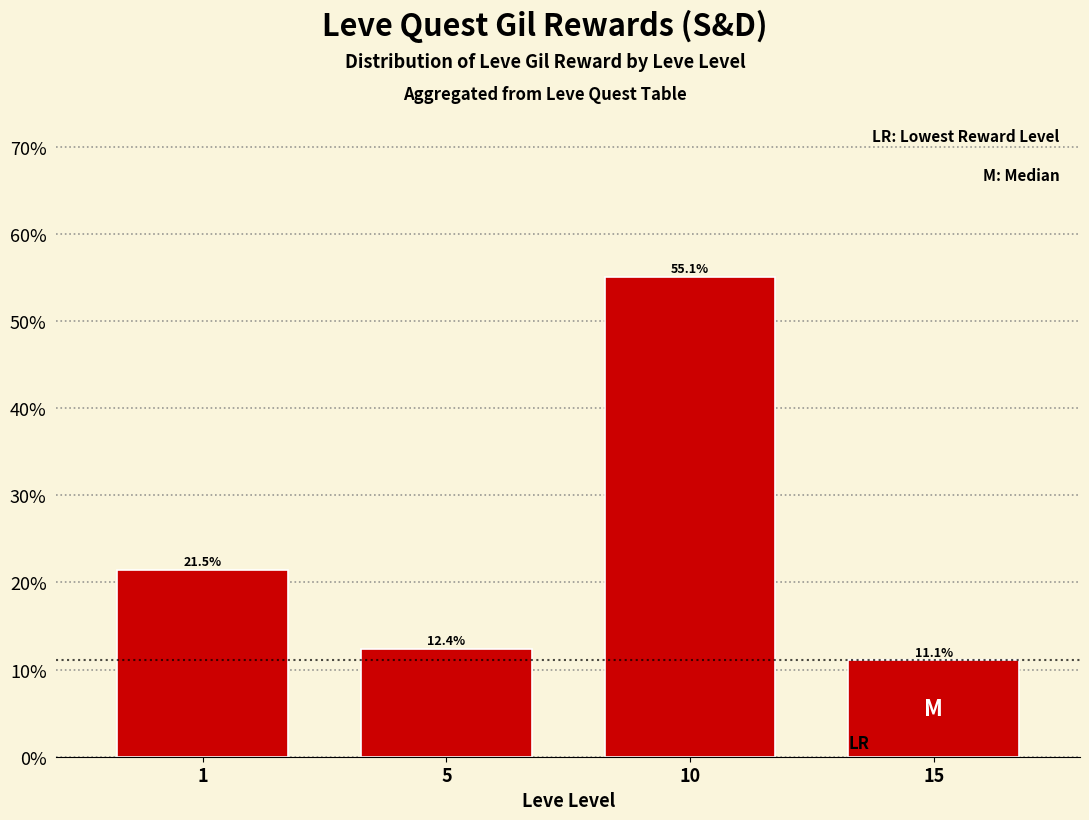

The value at 1 is 0.3. True or false?

False